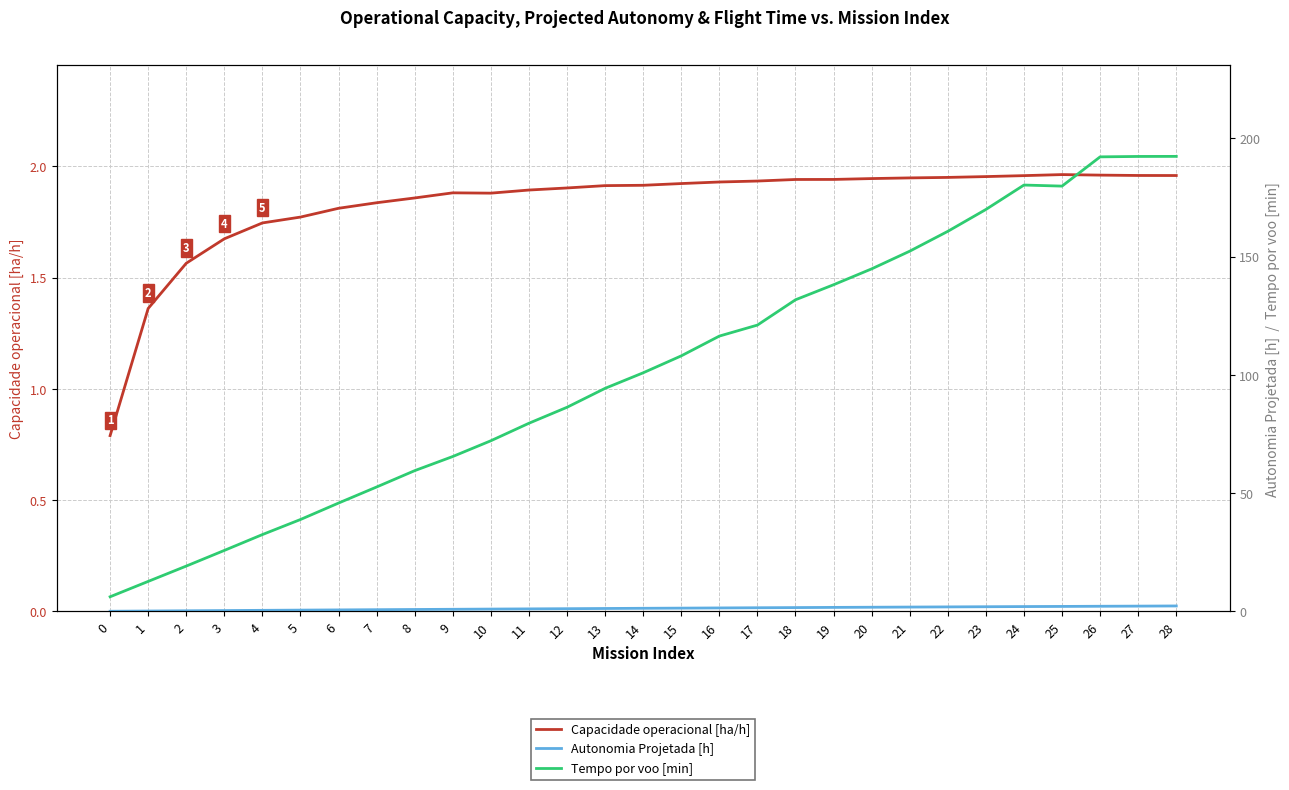

Is it true that Autonomia Projetada [h] equals 2.0 at 23?

True